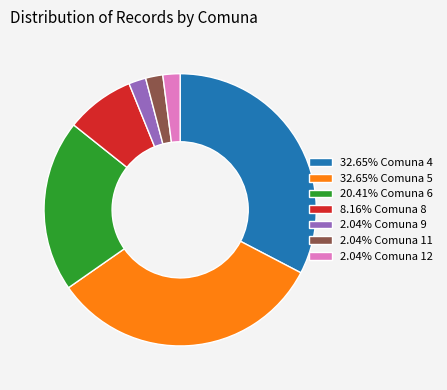

Combined, do 2.04% Comuna 11 and 2.04% Comuna 9 account for over 50%?

No